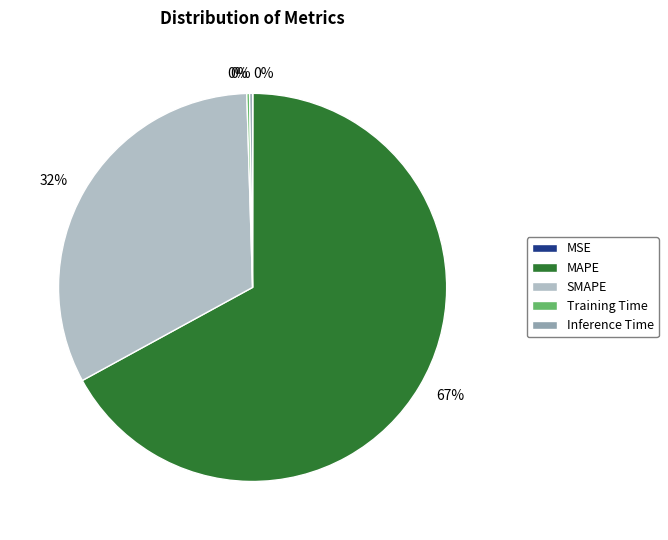

The SMAPE slice represents 21% of the pie. True or false?

False